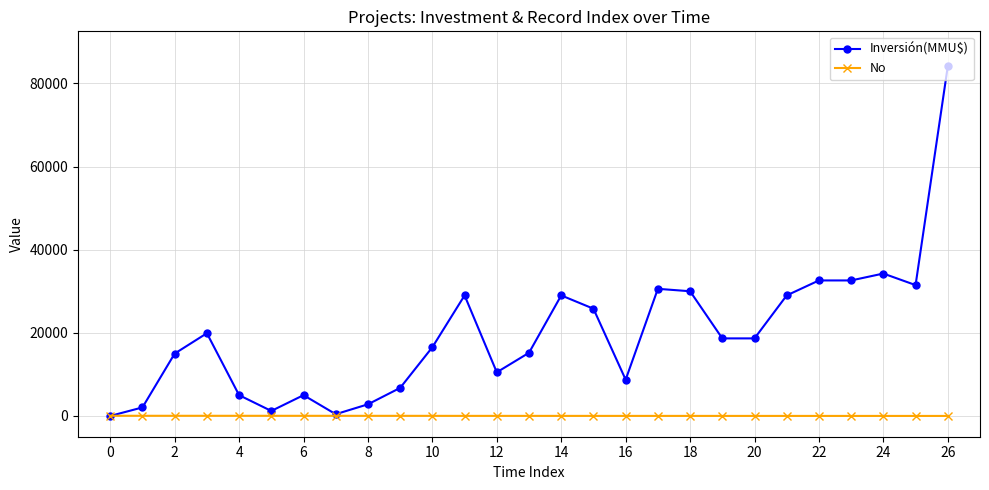

List the series in order of their peak value, lowest first.

No, Inversión(MMU$)